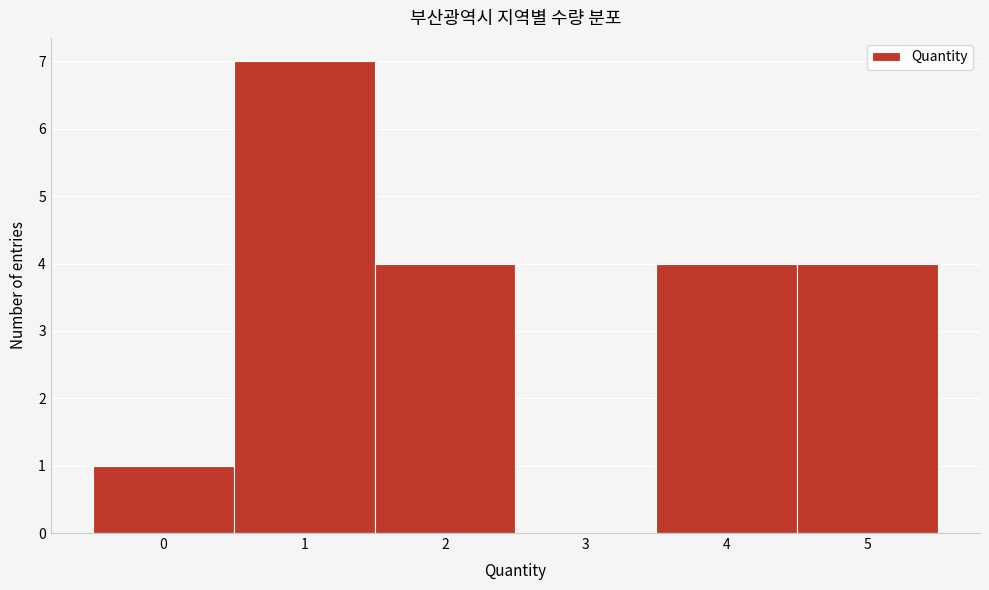

Which range on the x-axis has the tallest bar?

0.5 to 1.5